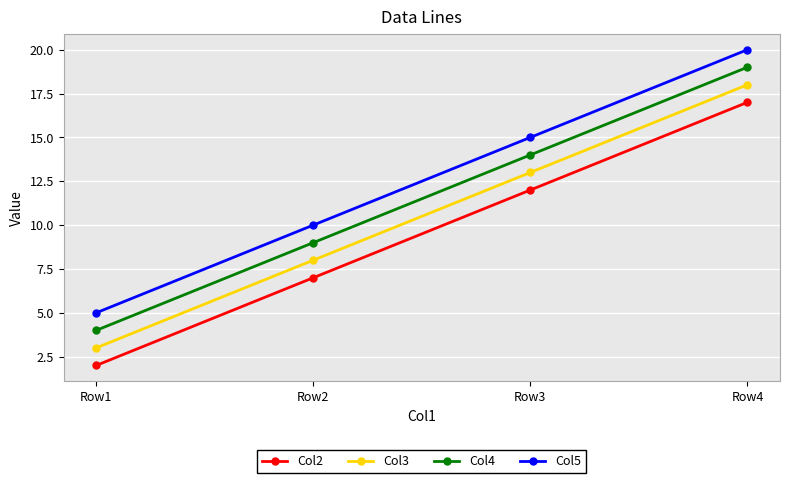

True or false: Col2 has a value of 3 at Row1.

False